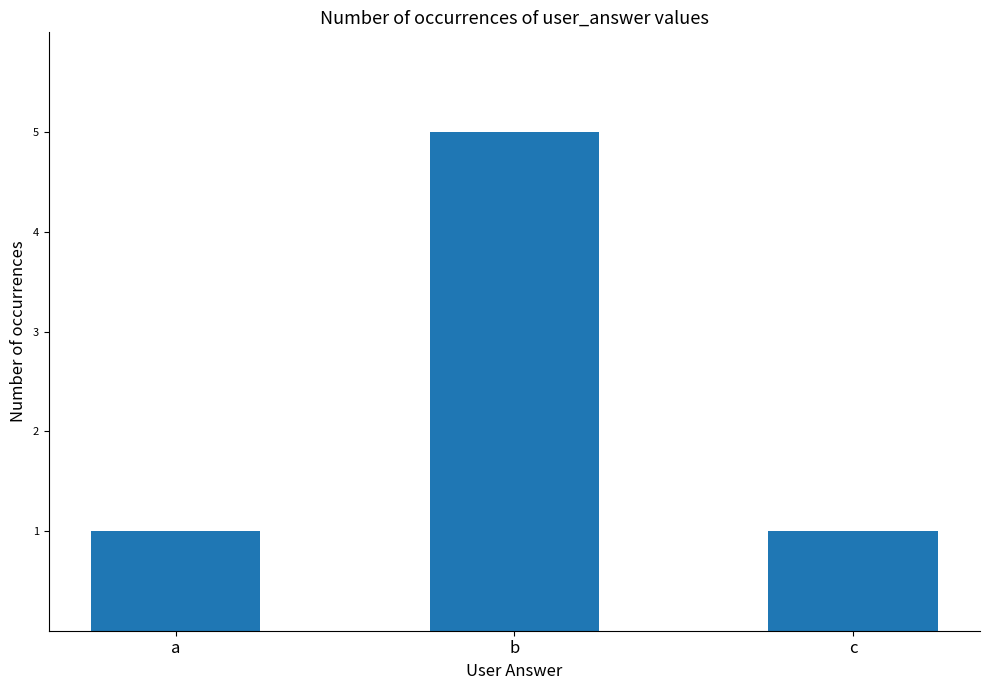

Which label corresponds to the largest value in the chart?

b